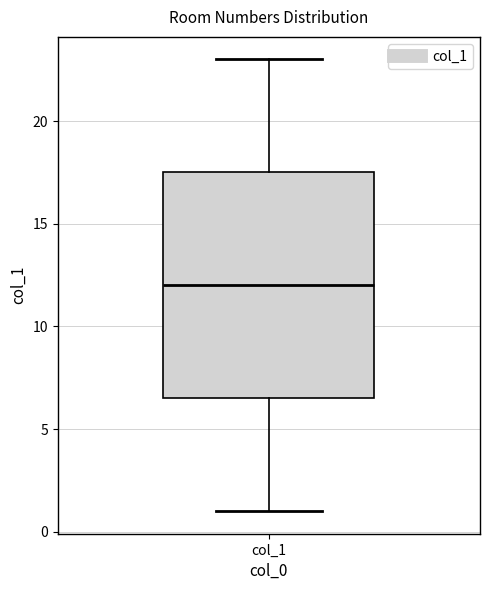

Read this box plot against the y-axis: the position of the median line, the range covered by the box, and the ends of both whiskers. The values are not printed on the chart, so give them approximately, as read against the axis.

median 12.0, box 6.5 to 17.5, whiskers 1.0 to 23.0